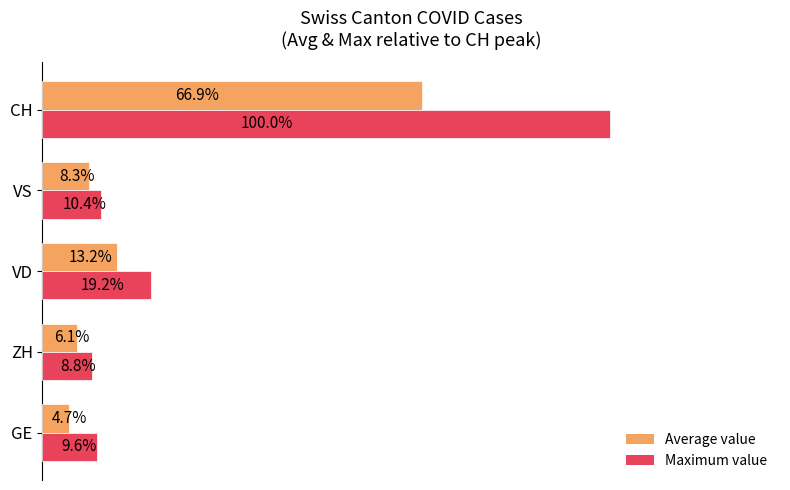

At which category is the sum across all series the highest?

CH